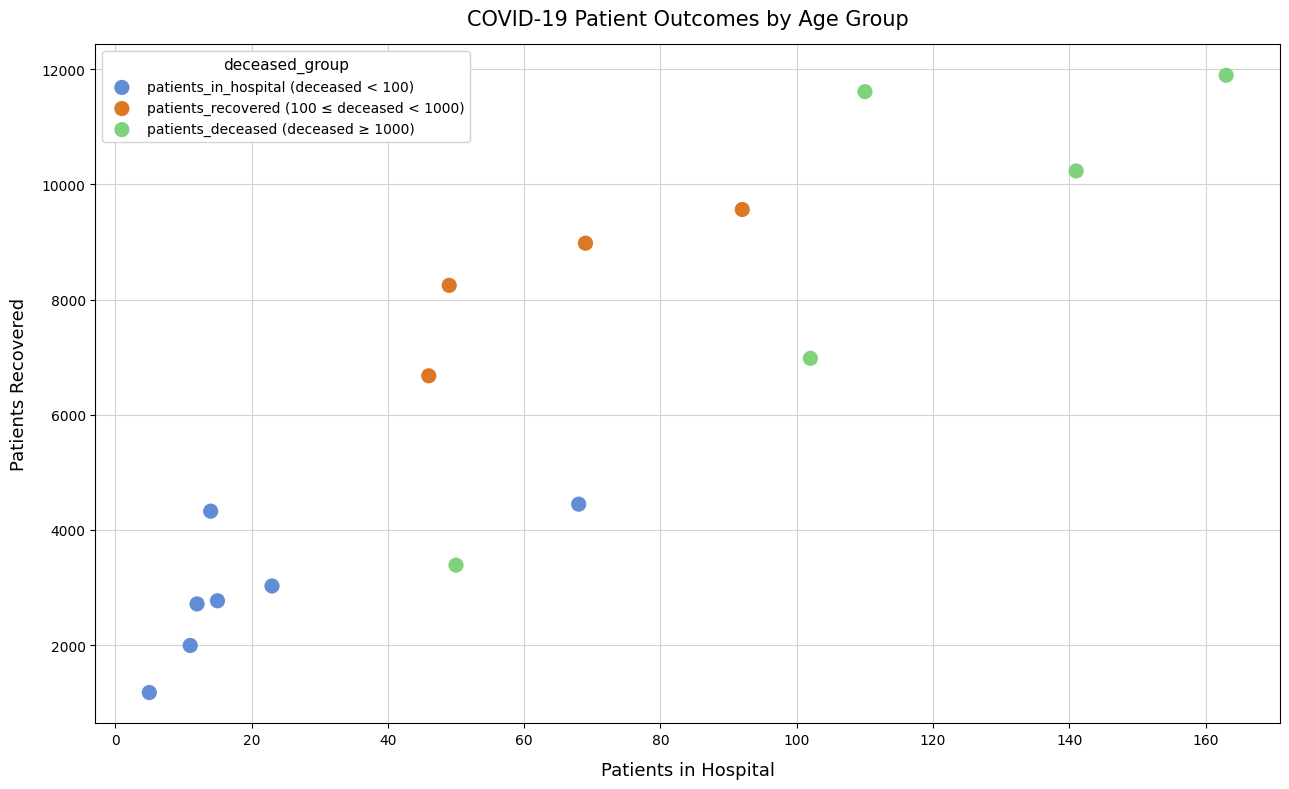

Which series has the largest Y range (max minus min)?

patients_deceased (deceased ≥ 1000)